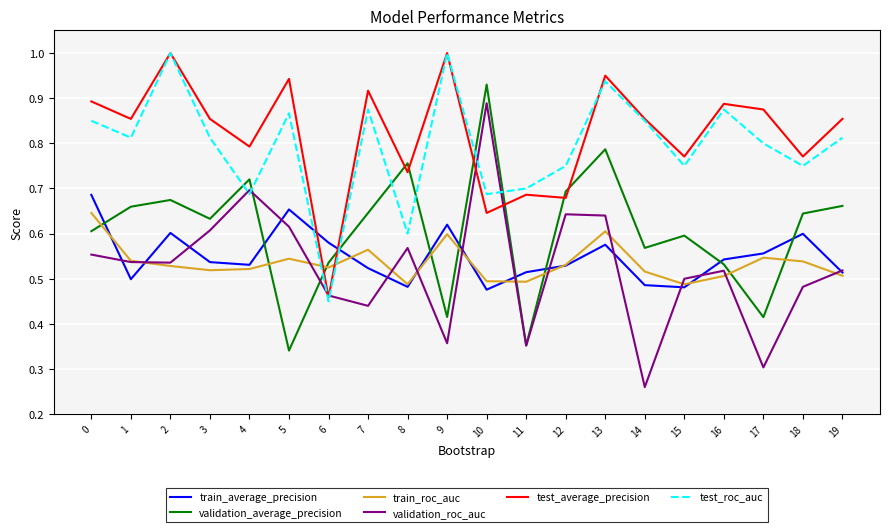

The train_average_precision series shows 0.7 at 0. True or false?

True